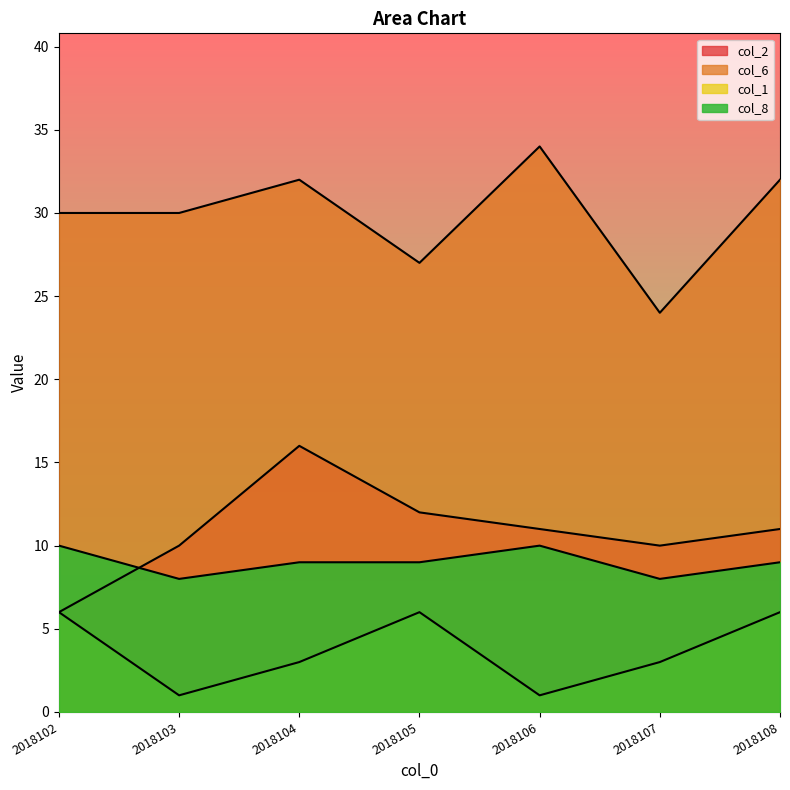

What is the value of the col_6 point at the 5th from the left?

34